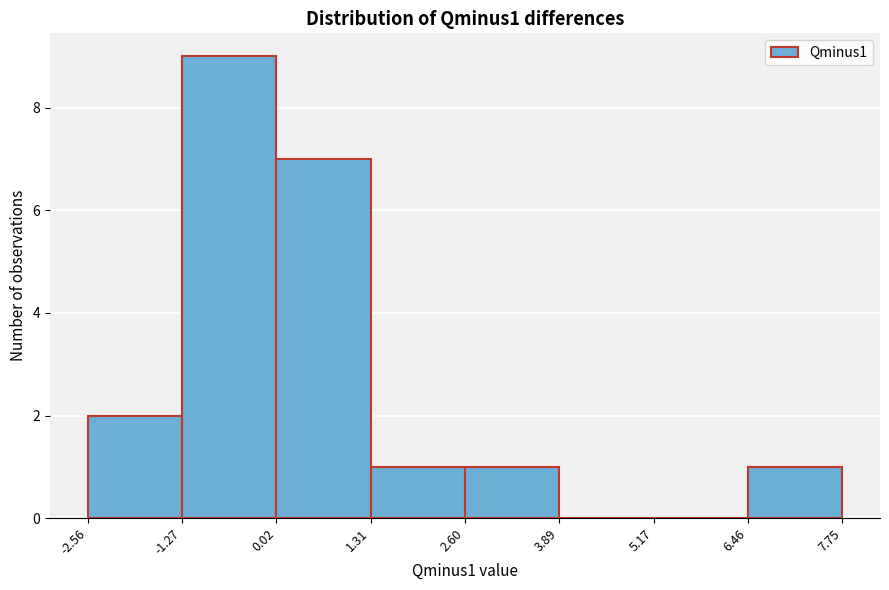

Which range on the x-axis has the tallest bar?

-1.27 to 0.02